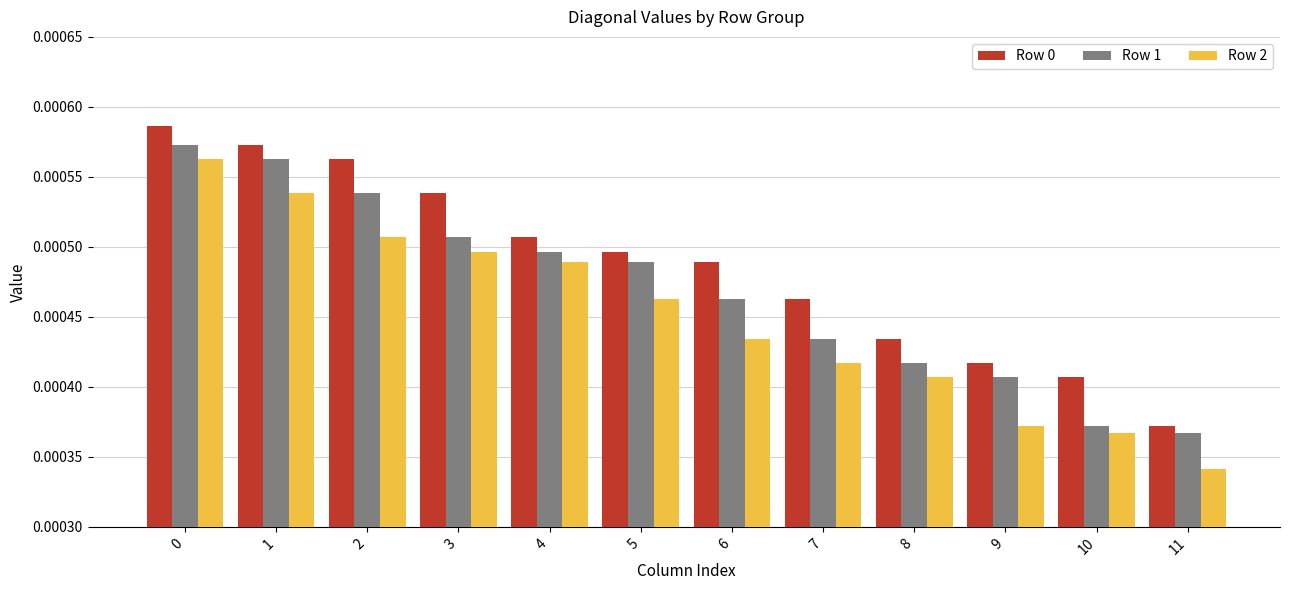

Which series changed the most between 9 and 10?

Row 1